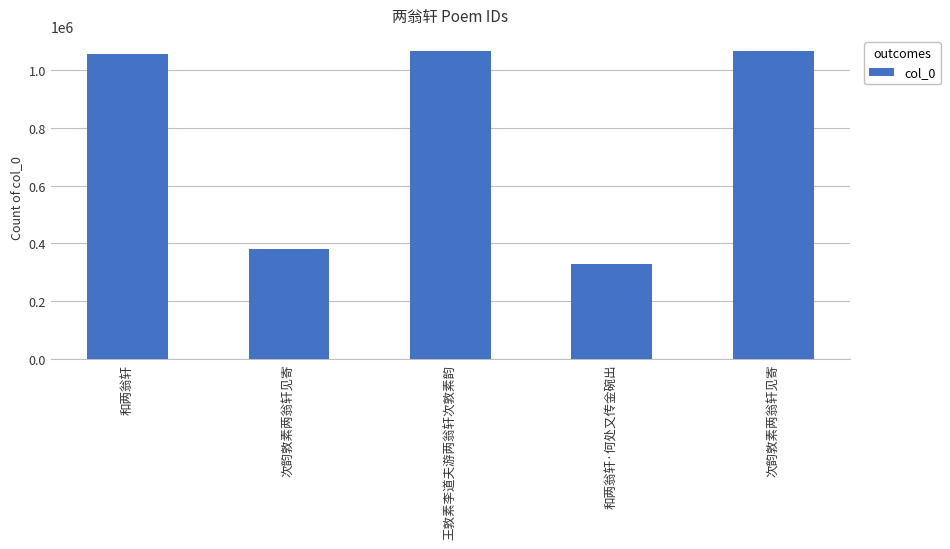

What is the minimum value shown in the chart?

330247